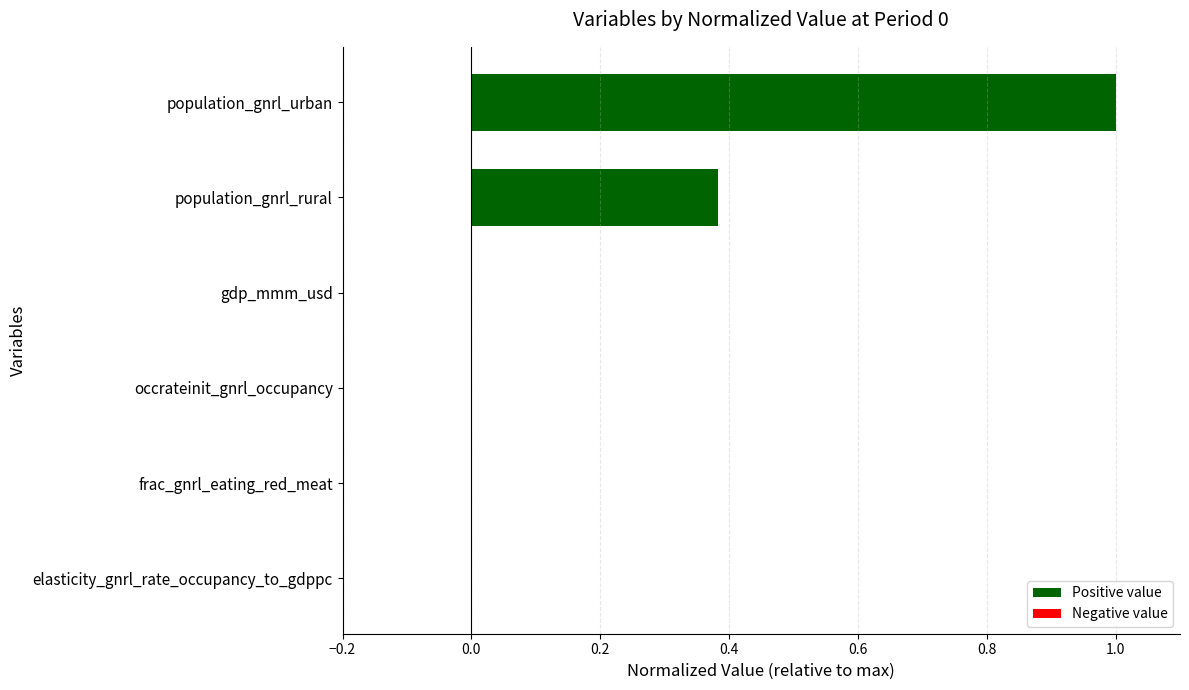

What is the greatest value displayed?

1.0